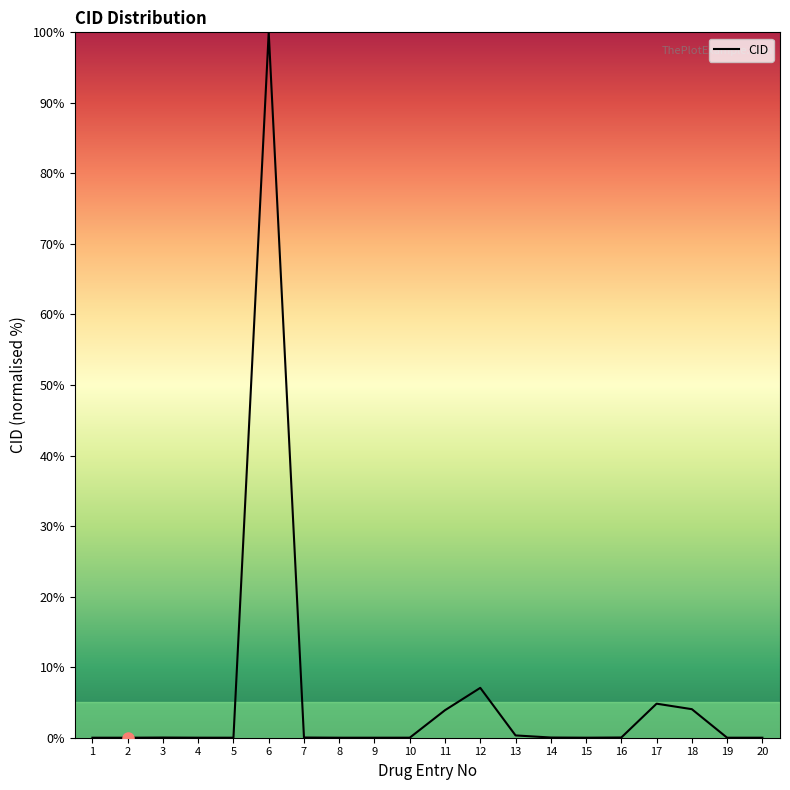

What is the greatest value displayed?

100.0